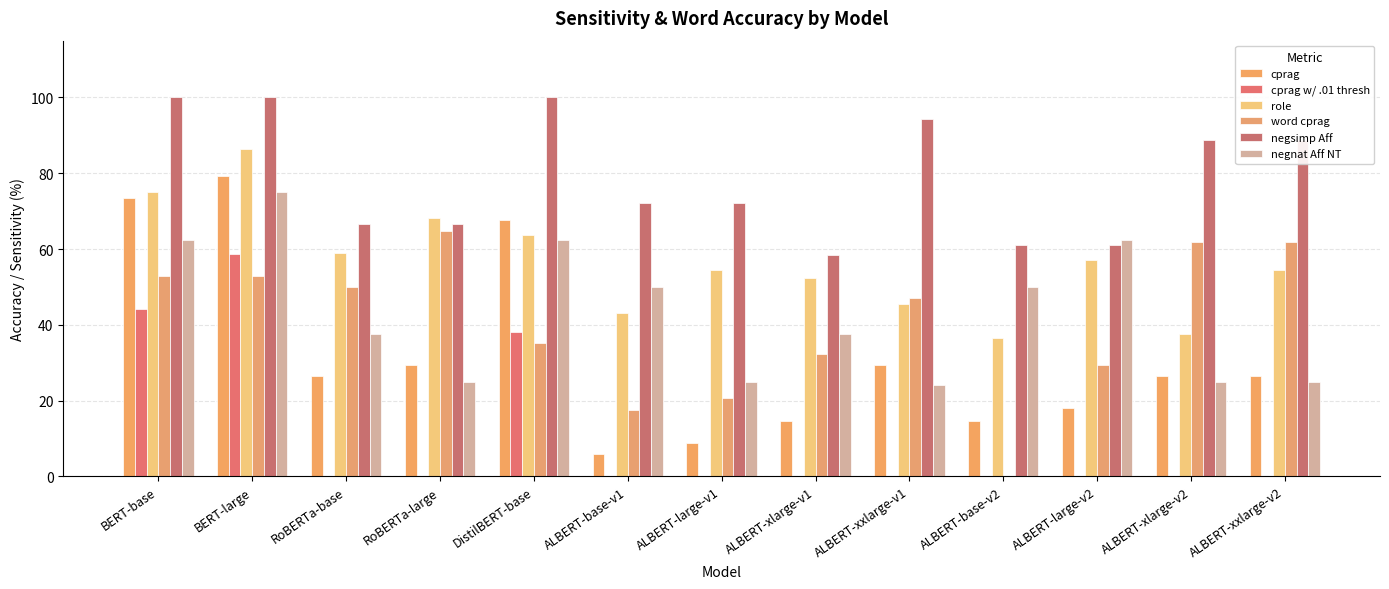

What is the greatest value displayed?

100.0